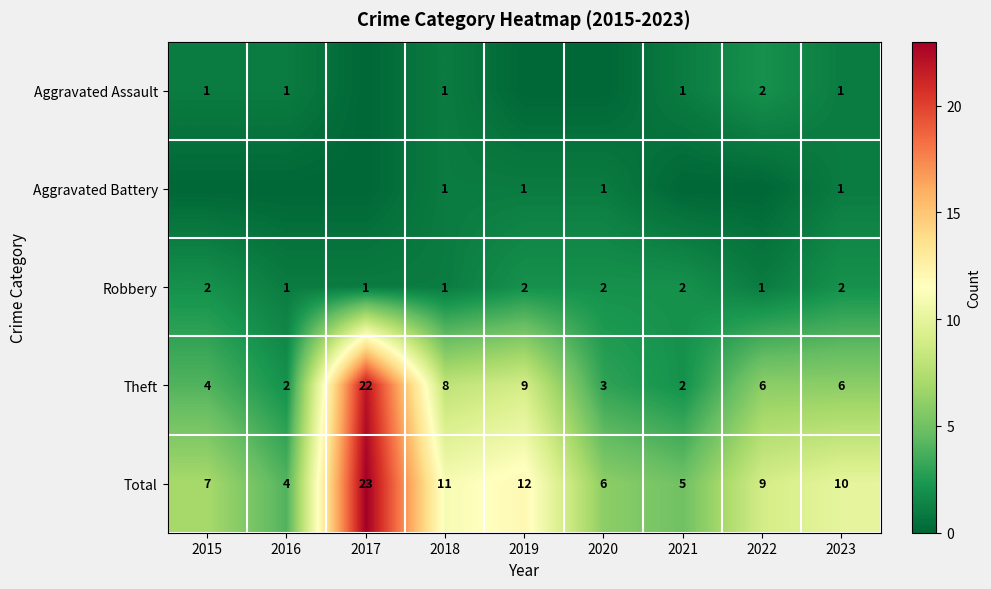

How many data points does each series have?

9